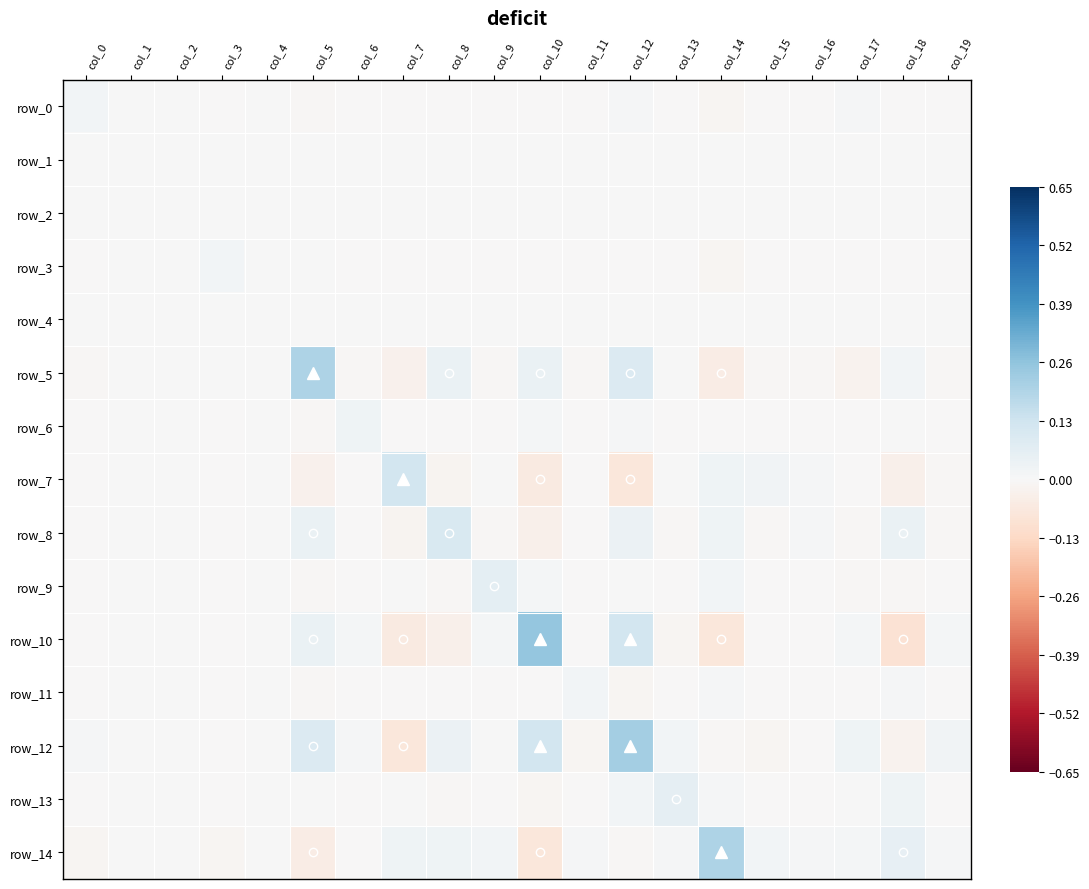

What is the maximum value for row_13?

0.1